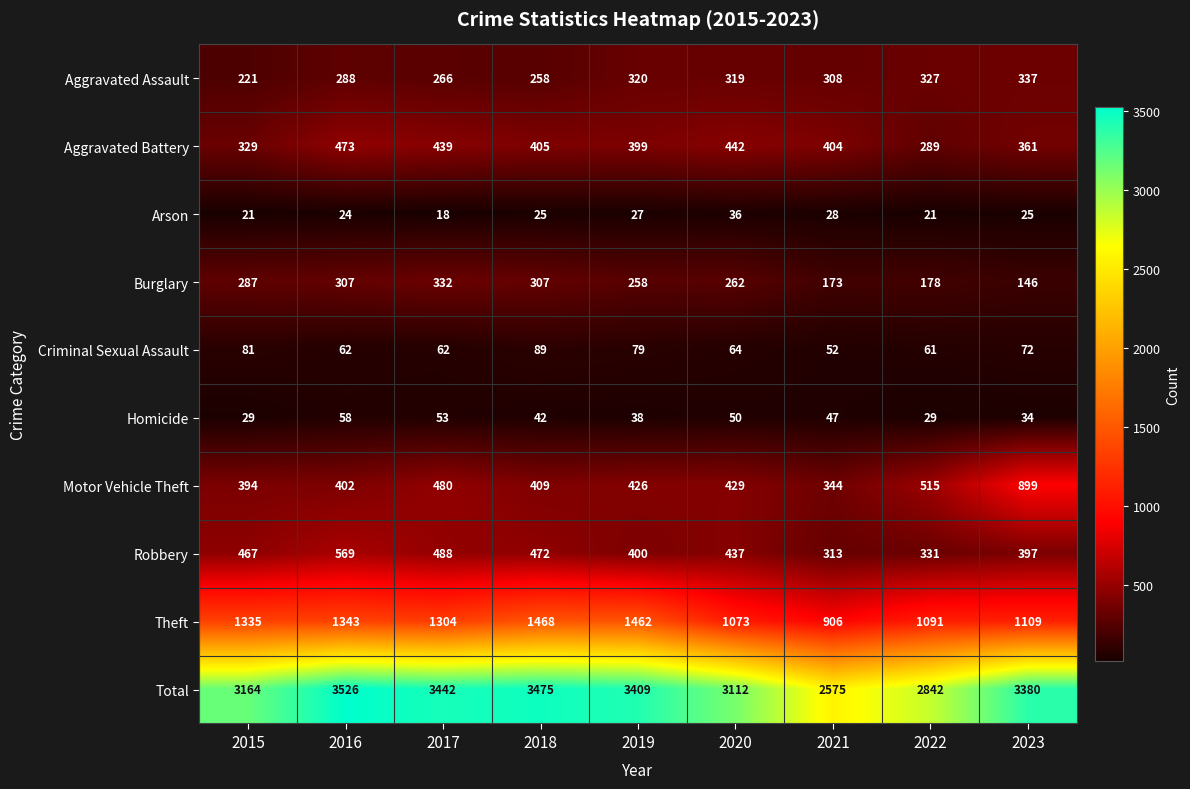

What is the difference between the second highest and minimum values in the Arson series?

10